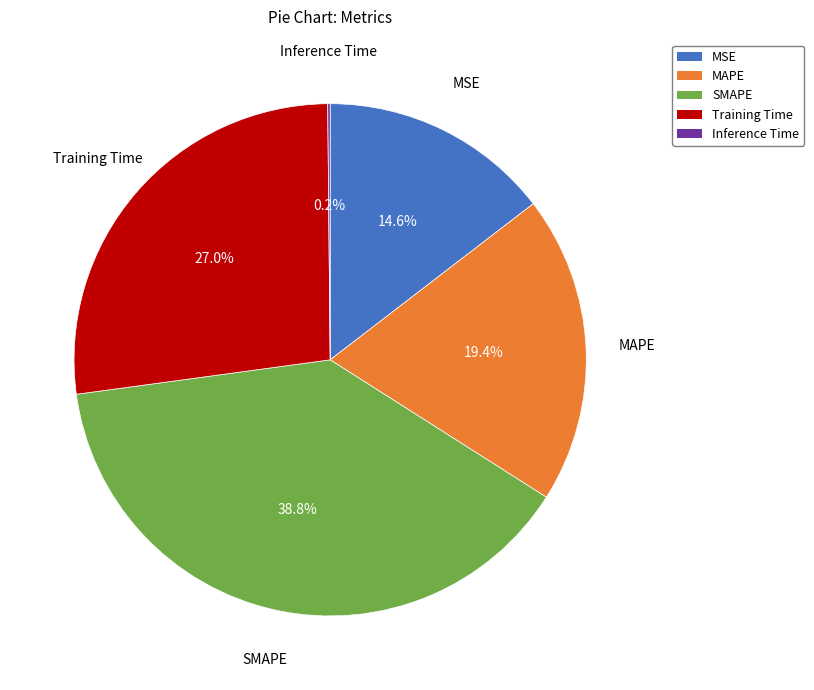

What percentage do MAPE and Training Time together represent?

46.4%